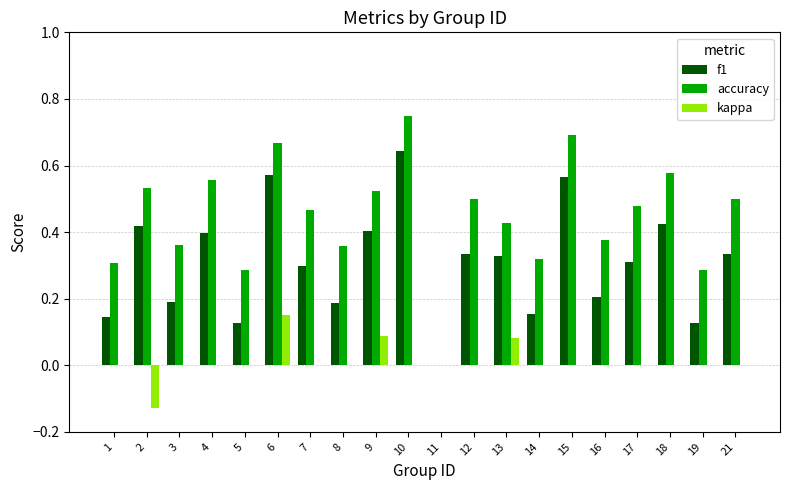

Are the bars horizontal?

No